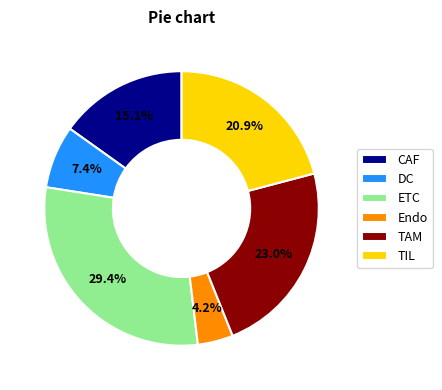

True or false: TIL accounts for 33% of the total.

False